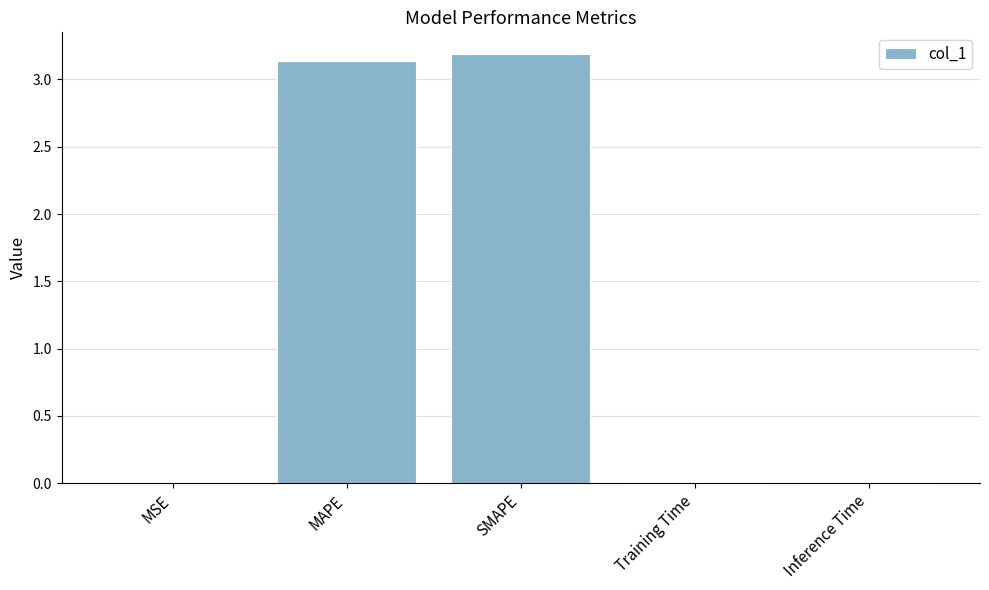

The chart shows a value of 3.2 at SMAPE. True or false?

True